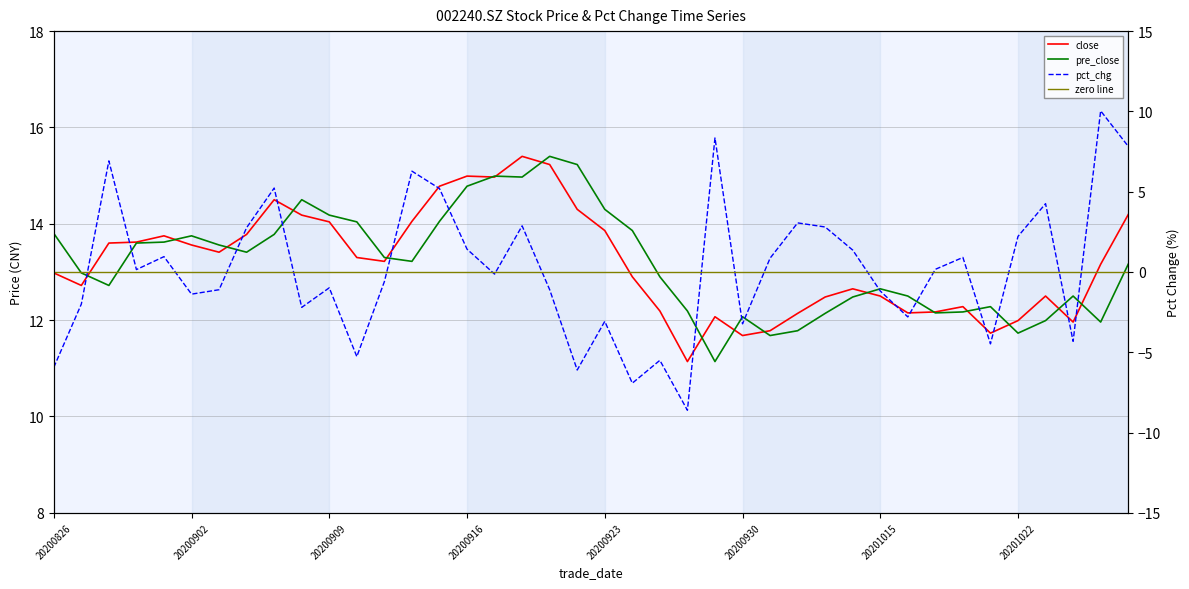

What value does the close series have at 20201012?

12.1